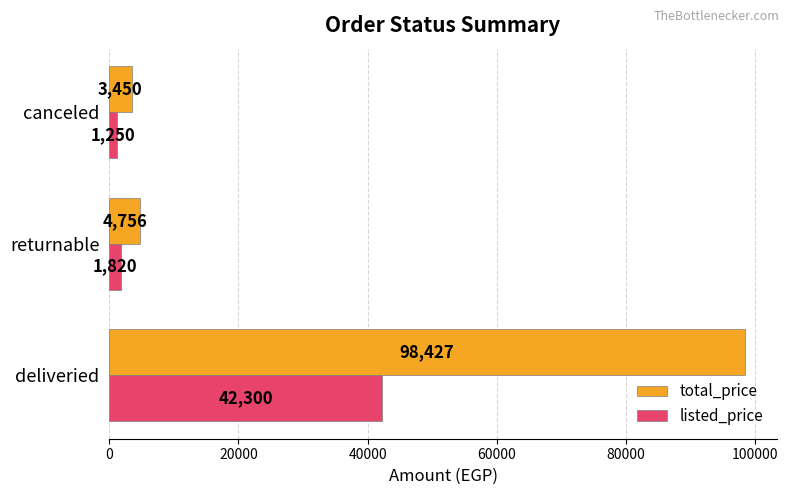

The total_price series shows 1428 at returnable. True or false?

False